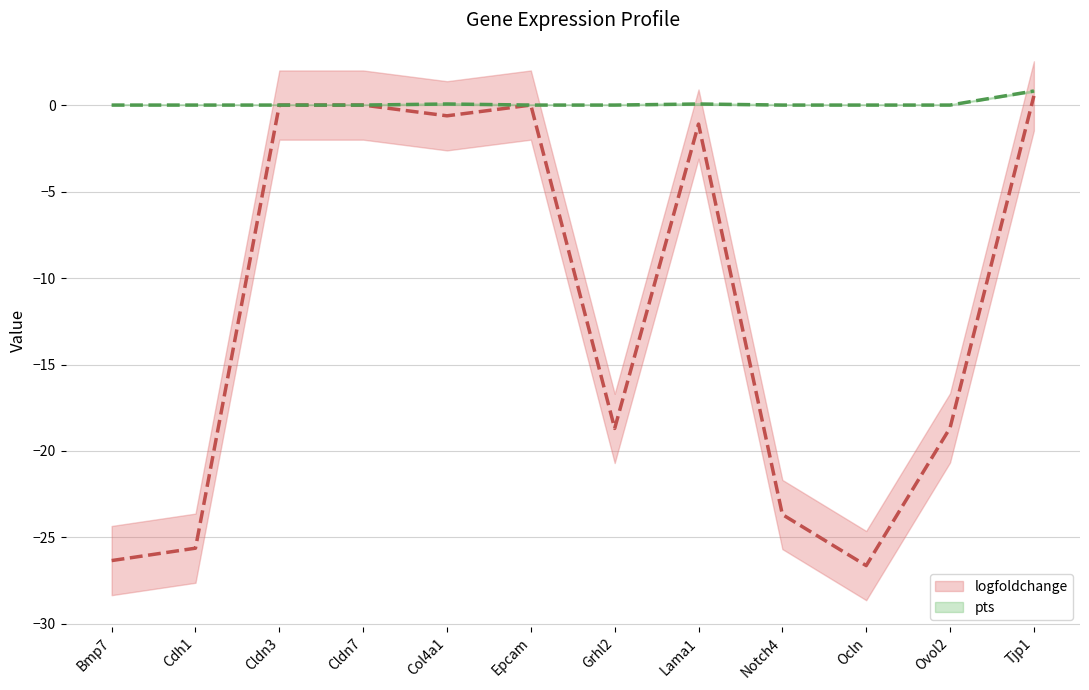

True or false: pts has more than 2 points higher than both neighbors.

False